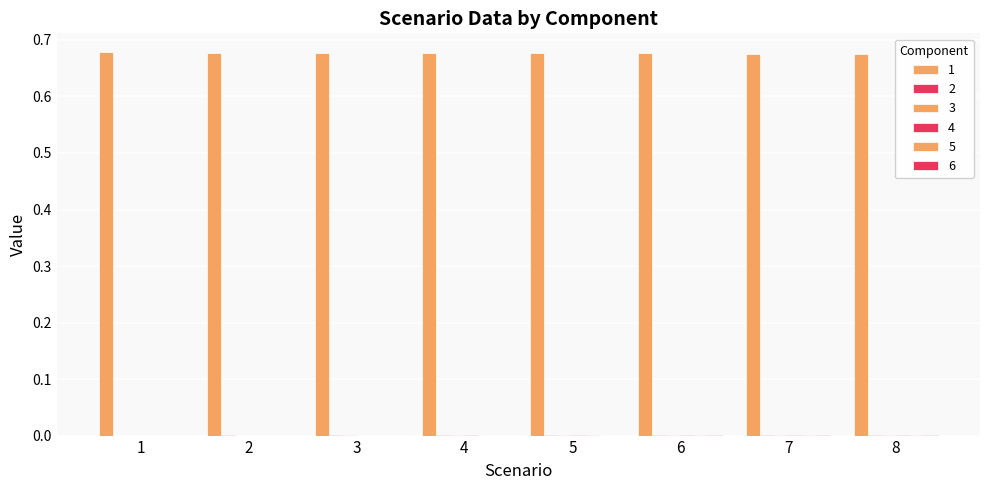

How many categories are shown in the chart?

8